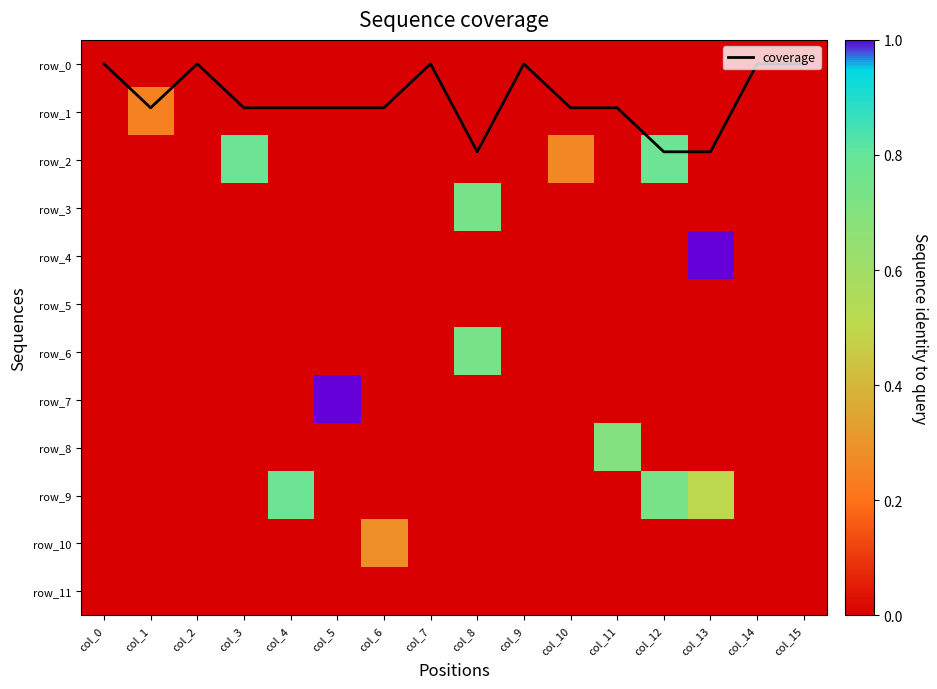

At col_5, list the series in order from smallest to largest.

row_0, row_1, row_2, row_3, row_4, row_5, row_6, row_8, row_9, row_10, row_11, coverage, row_7